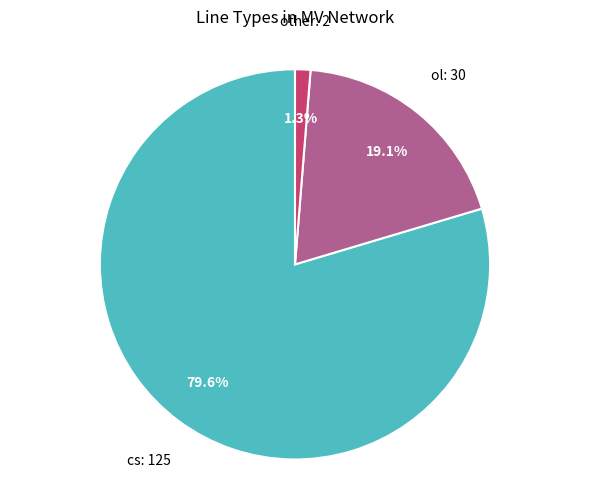

Is there any slice that represents more than half of the pie?

Yes